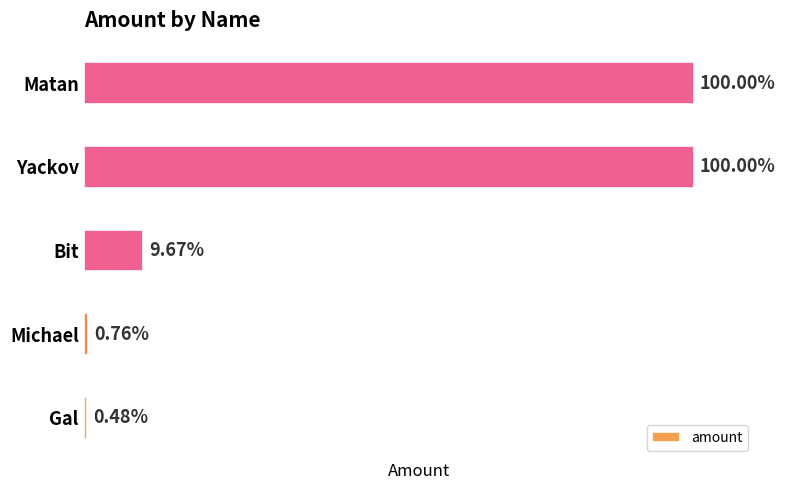

Are the bars horizontal?

Yes